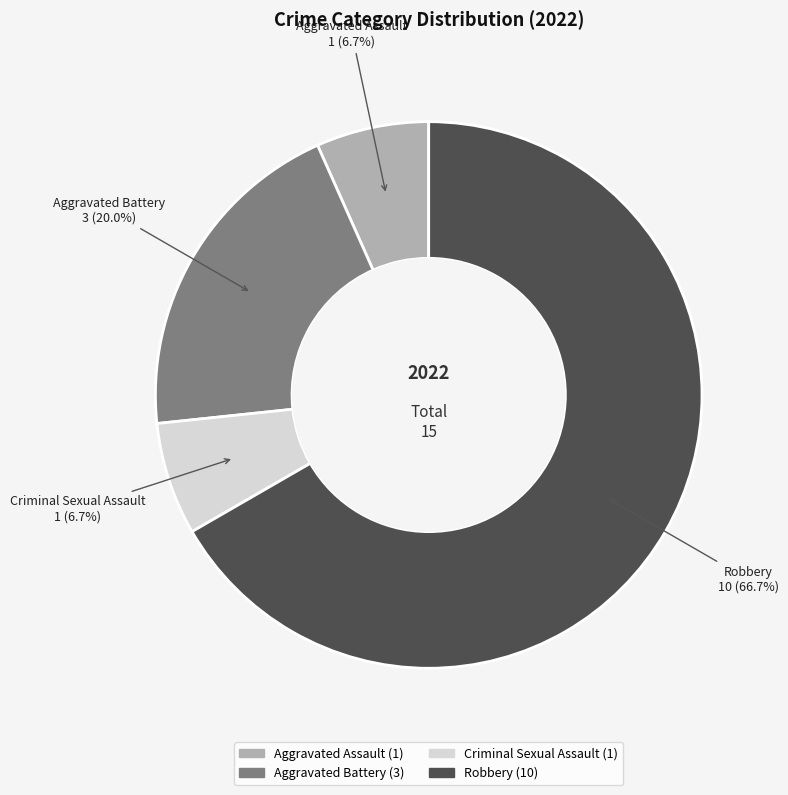

What is the ratio of the value at Criminal Sexual Assault to the value at Robbery?

0.1